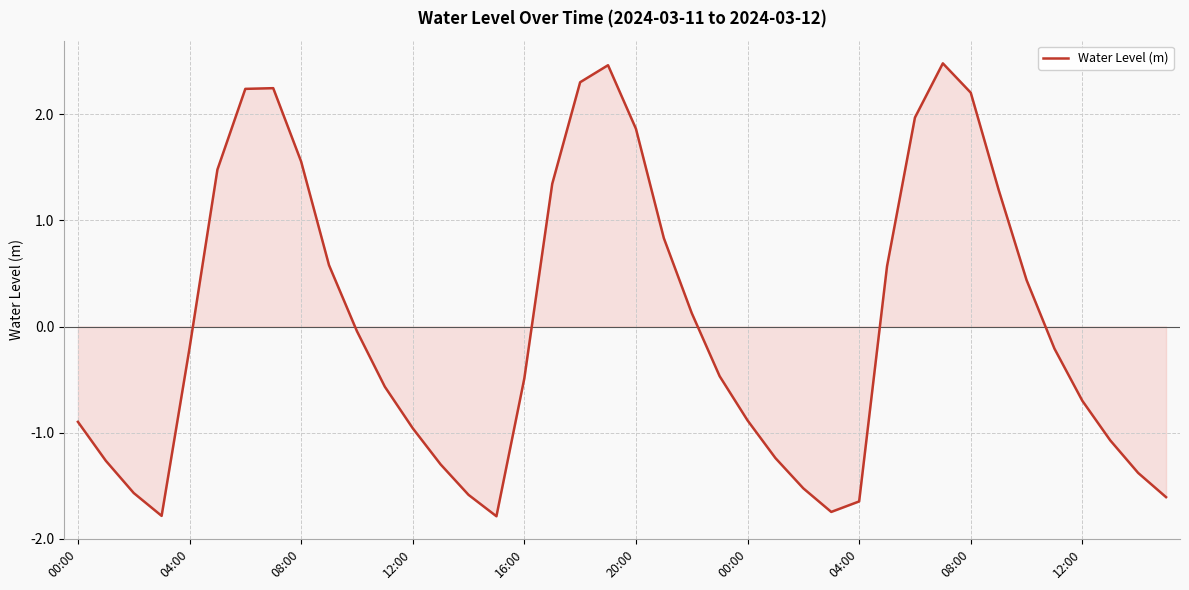

What is the minimum value shown in the chart?

-1.8